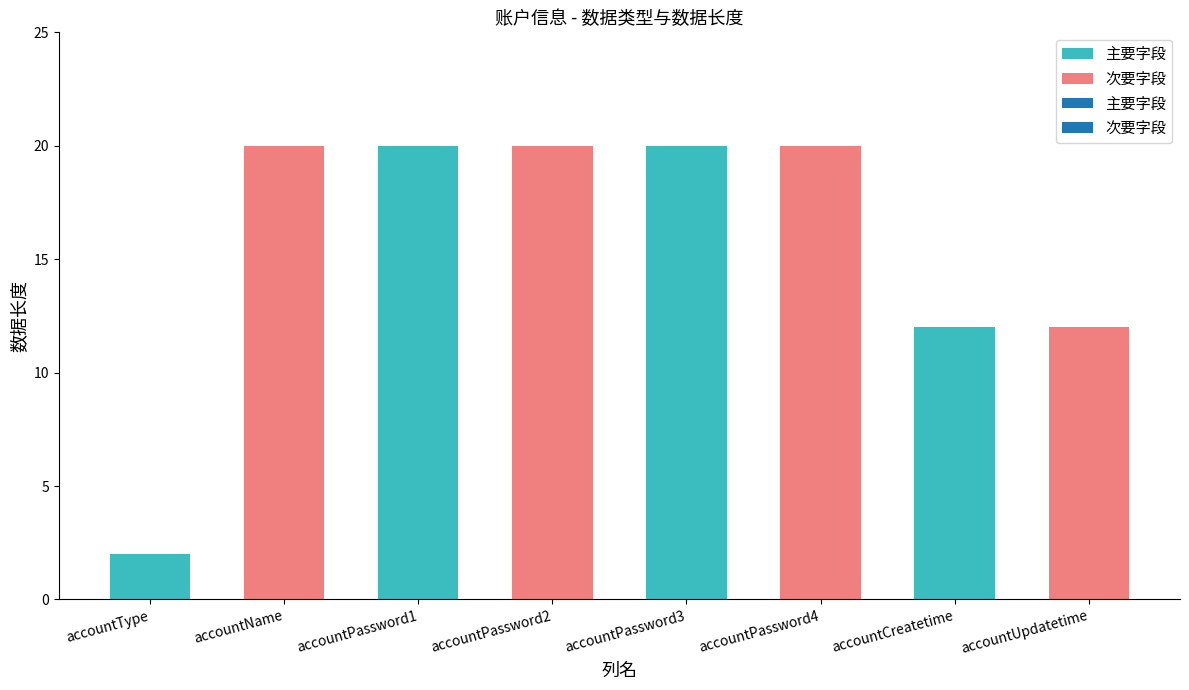

Reading left to right, what are all the values shown in this chart?

2	20	20	20	20	20	12	12